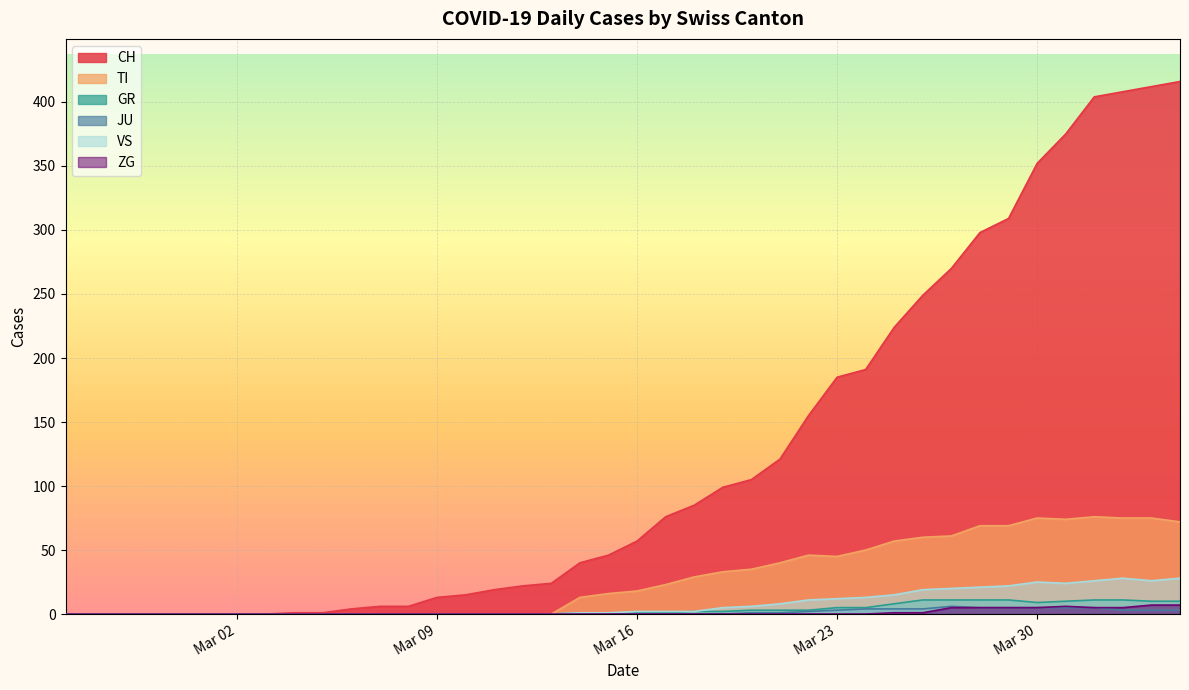

At 2020-04-25, list the series in order from smallest to largest.

JU, ZG, GR, VS, TI, CH